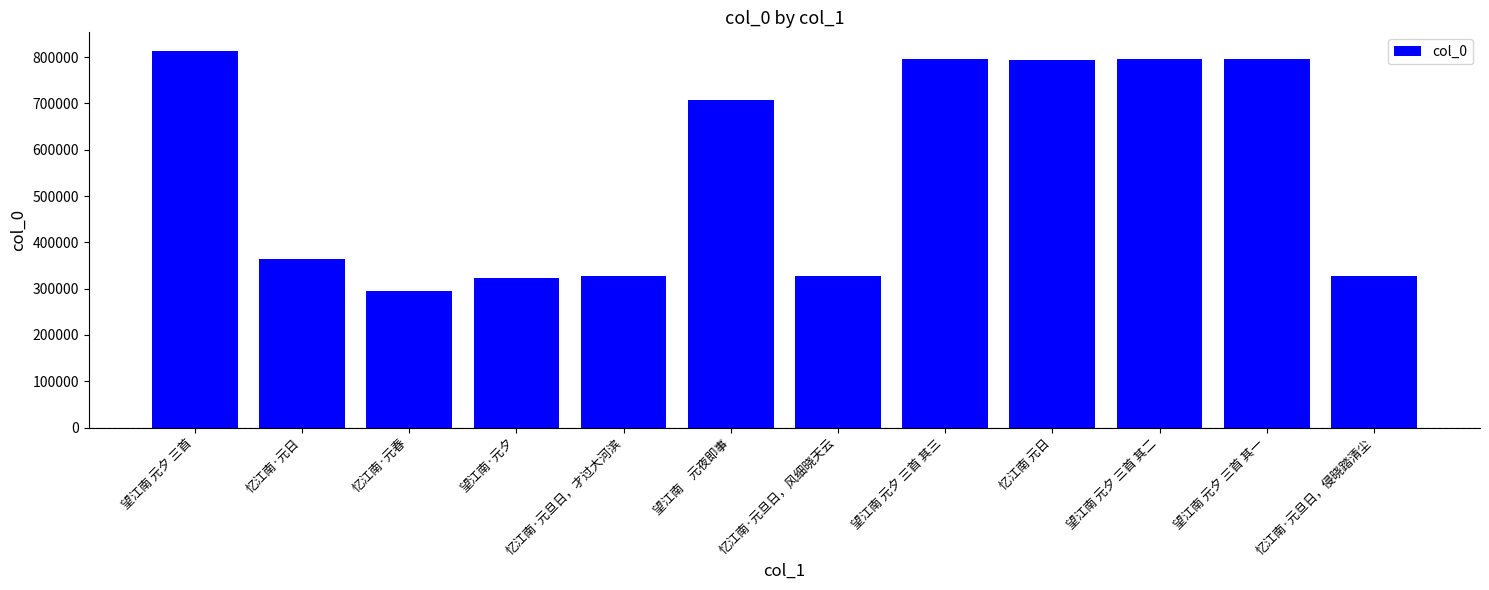

The chart shows a value of 544808 at 望江南 元夕 三首 其三. True or false?

False